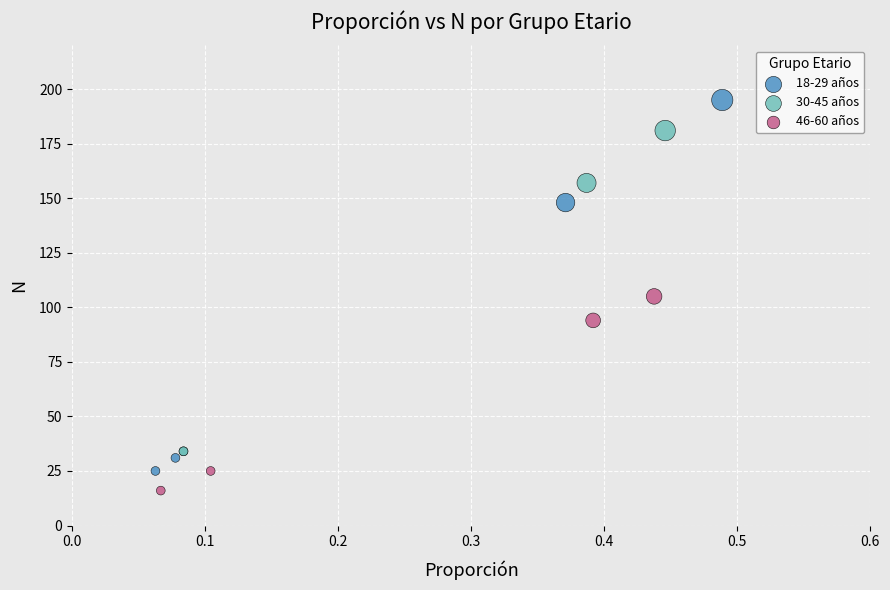

Which series has the widest spread of Y values?

18-29 años